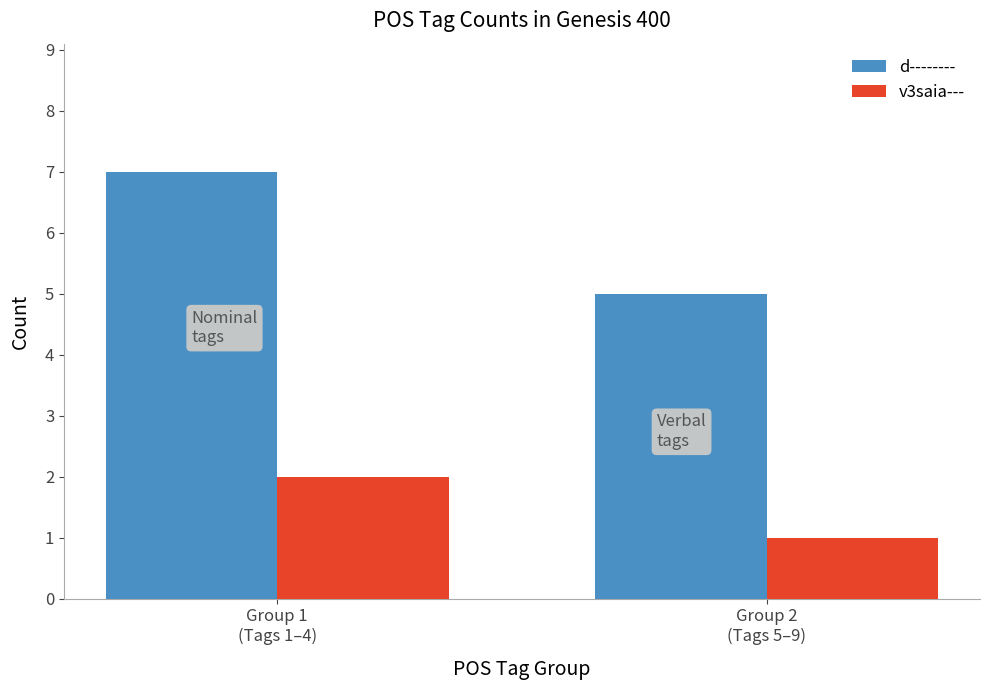

Which series has the largest range (max minus min)?

d--------